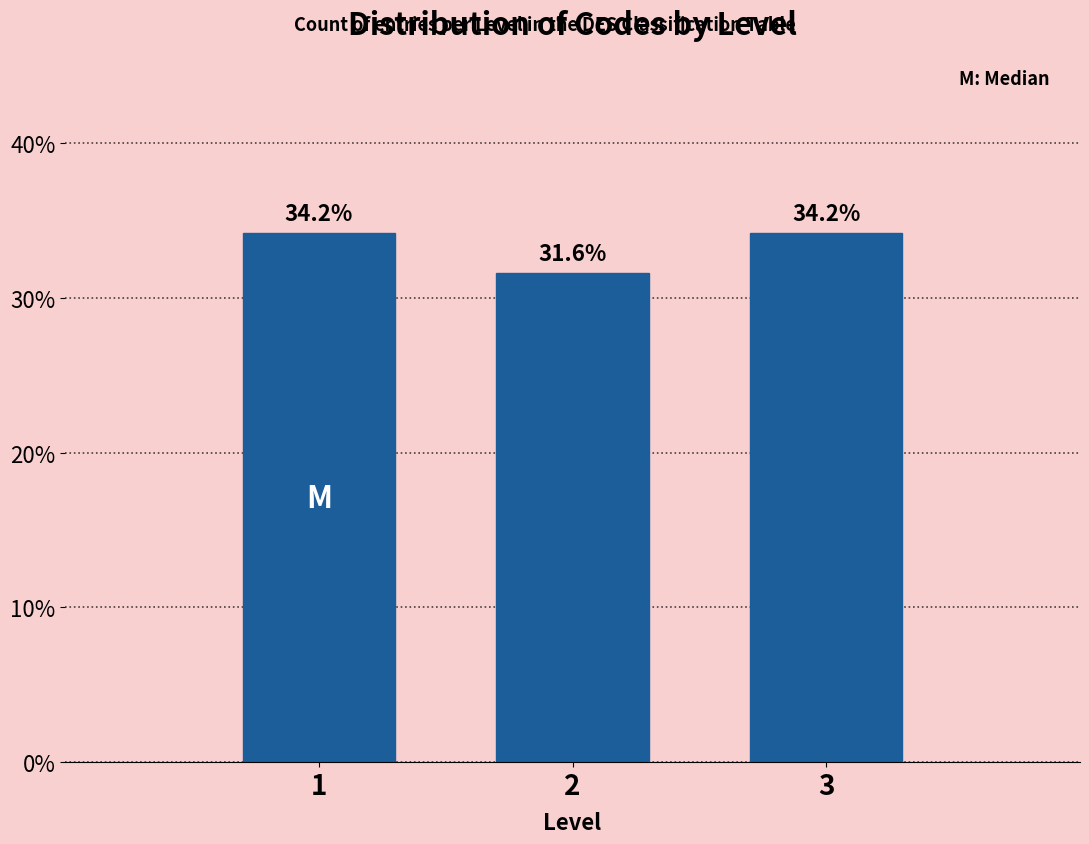

Reading left to right, transcribe all the data shown in this chart.

34.2	31.6	34.2